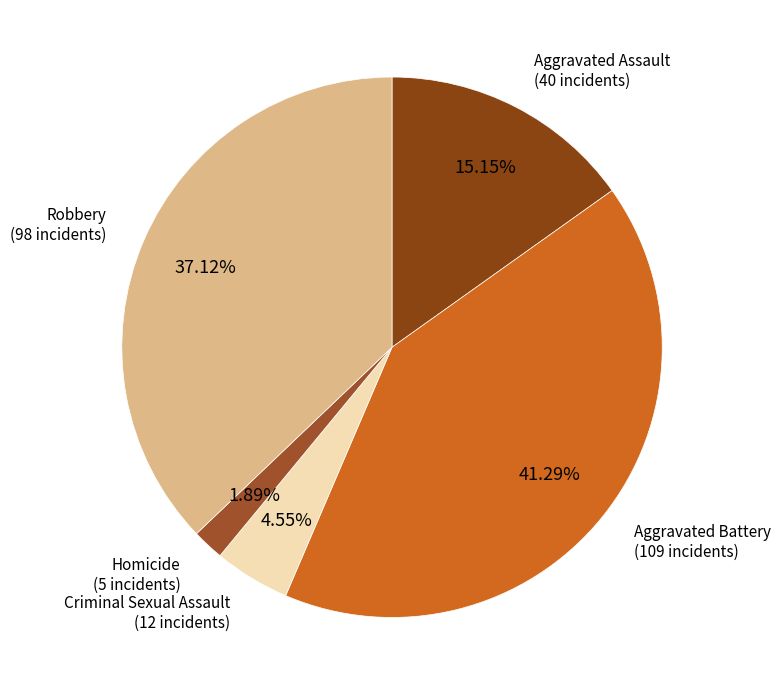

How many segments does this pie chart have?

5